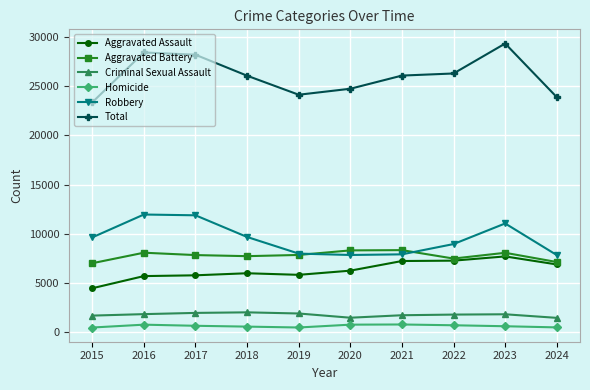

How many lines are shown in the chart?

6